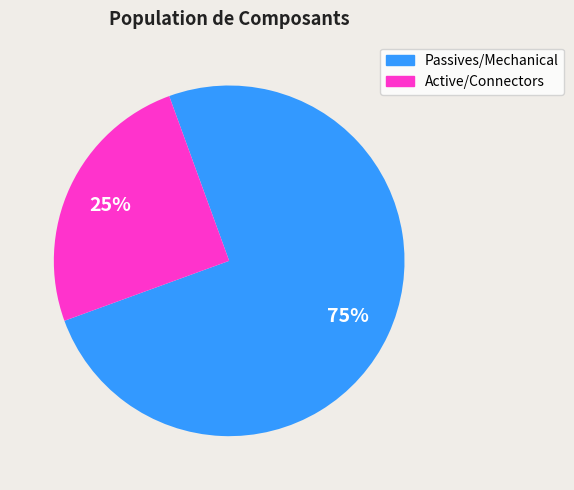

What is the ratio of the value at Active/Connectors to the value at Passives/Mechanical?

0.3